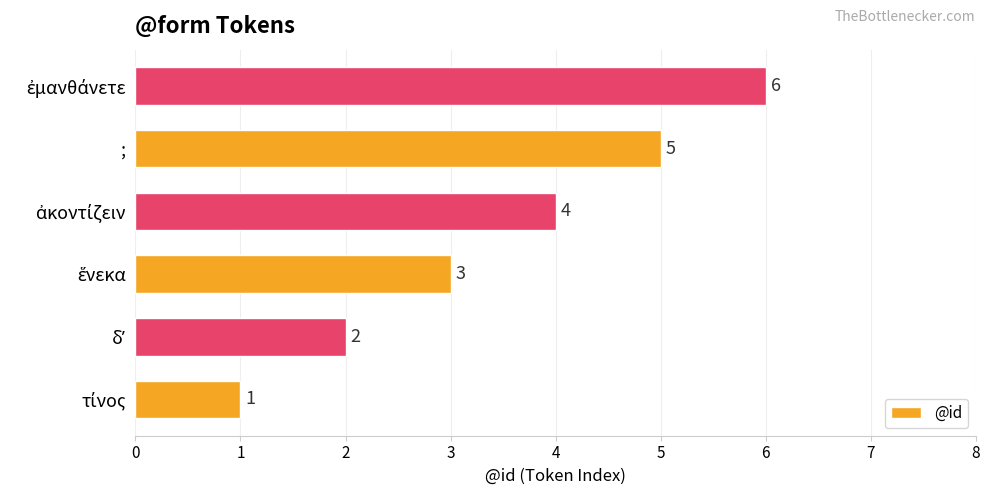

Does the chart contain any negative values?

No